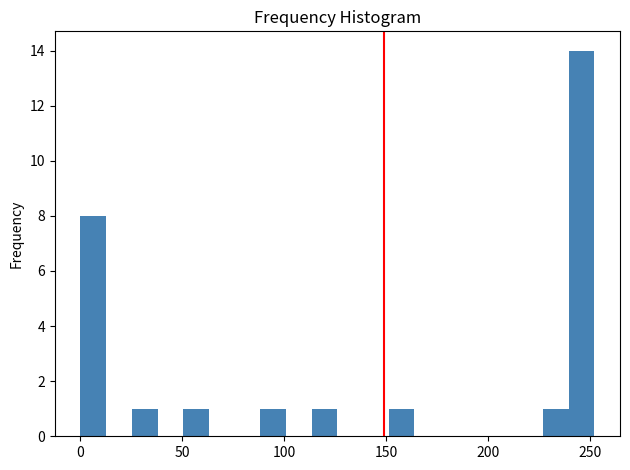

Read against the x-axis, roughly where is the centre of the tallest bar?

245